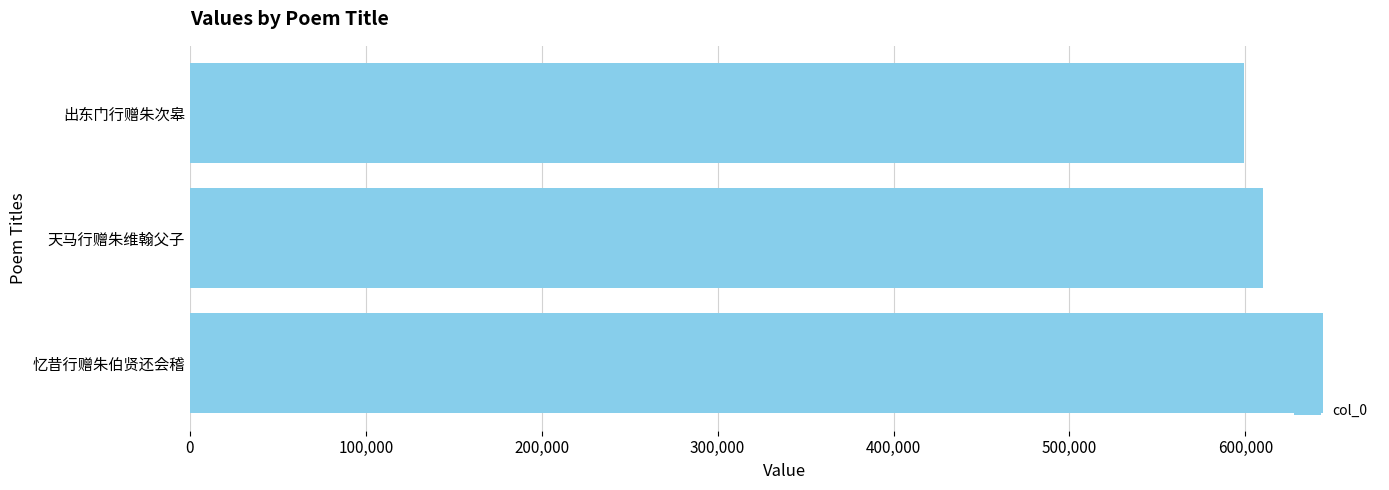

What is the average value?

617806